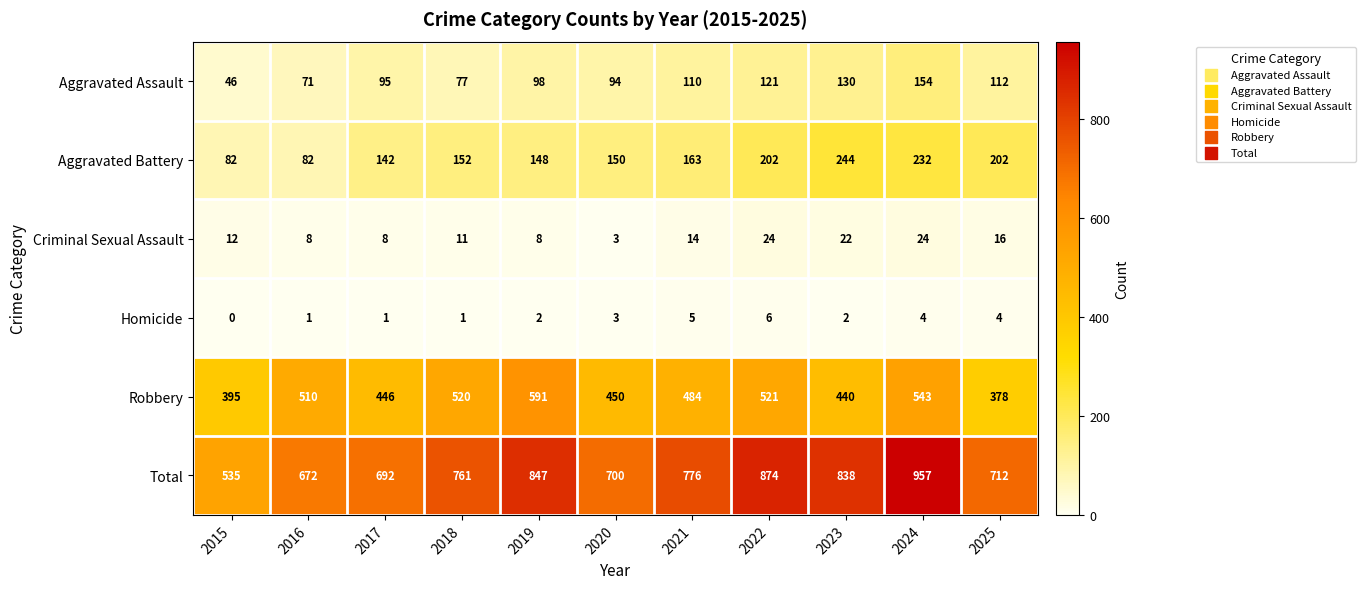

Which series changed the most between 2016 and 2025?

Robbery